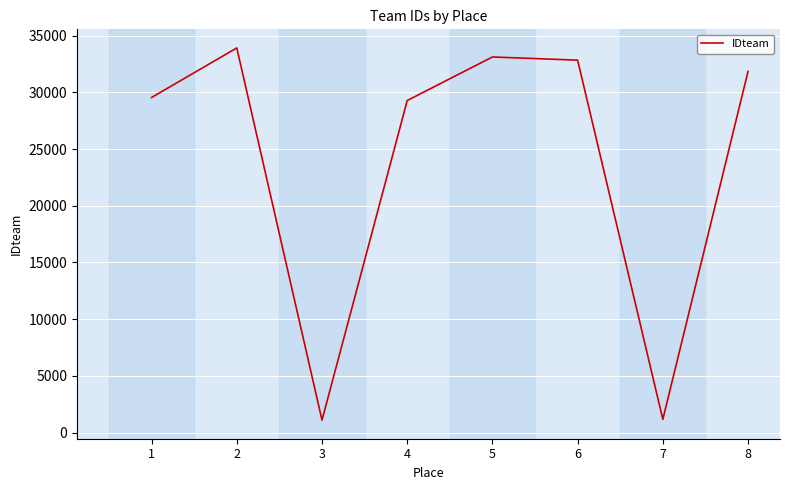

What is the change in value from 2 to 8?

-2067